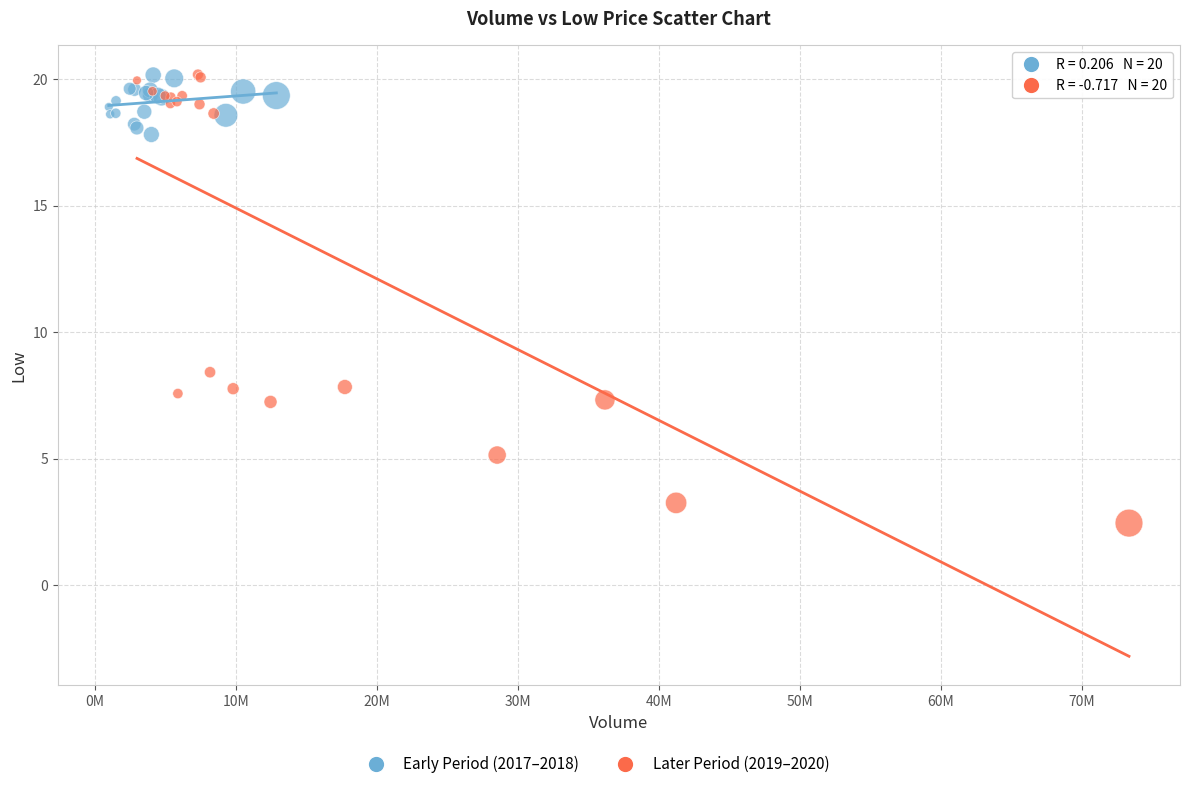

Which series contains the lowest Y value?

Later Period (2019–2020)